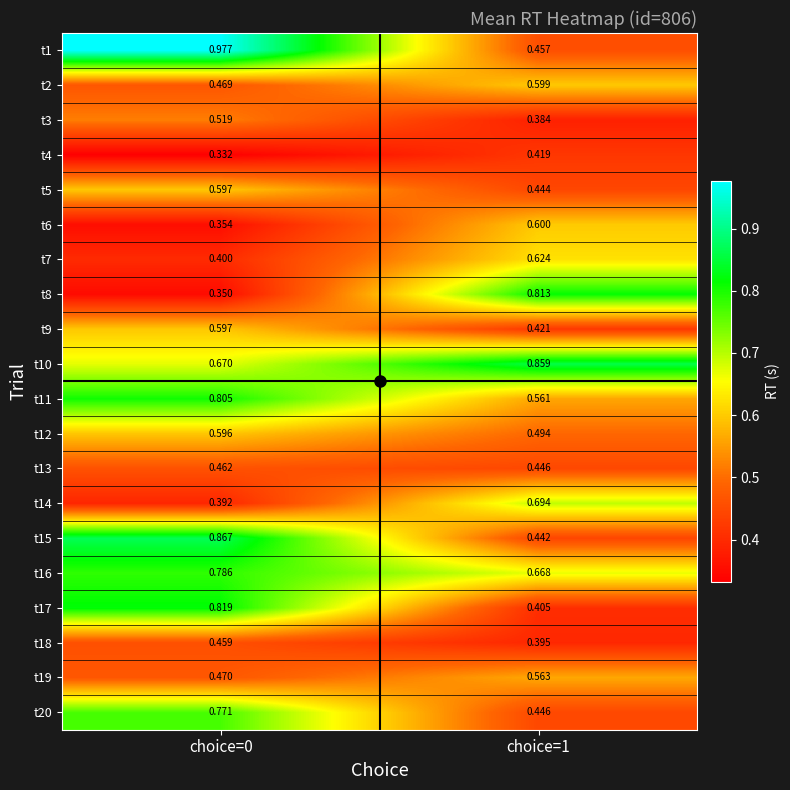

Is the value of t7 at choice=1 greater than the value of t20 at choice=1?

Yes